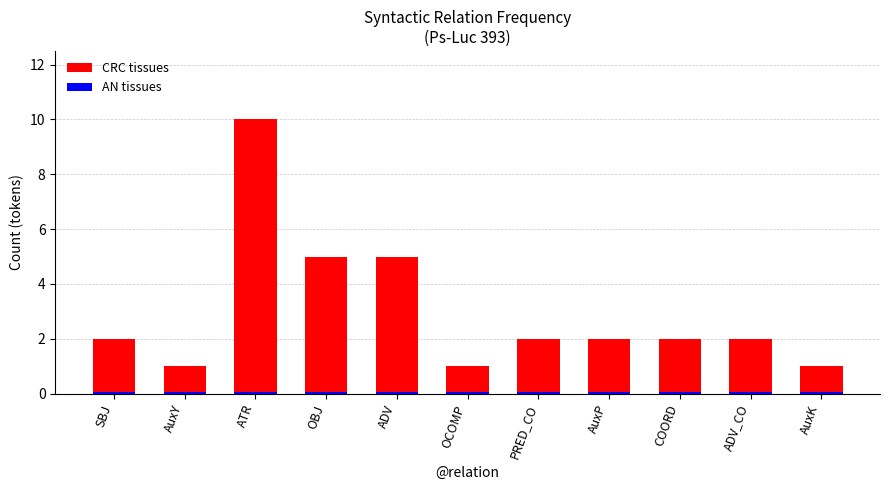

The value of CRC tissues at ADV_CO is 2.0. True or false?

True